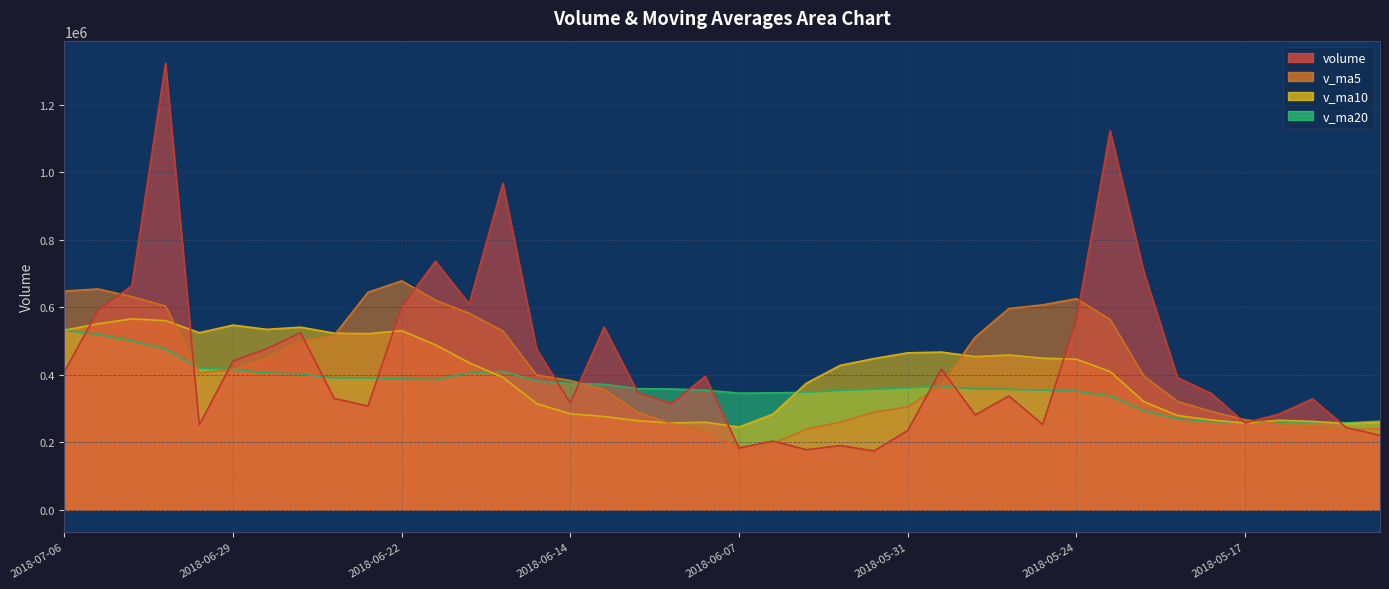

What is the difference between the highest and lowest values at 2018-06-06?

150214.8